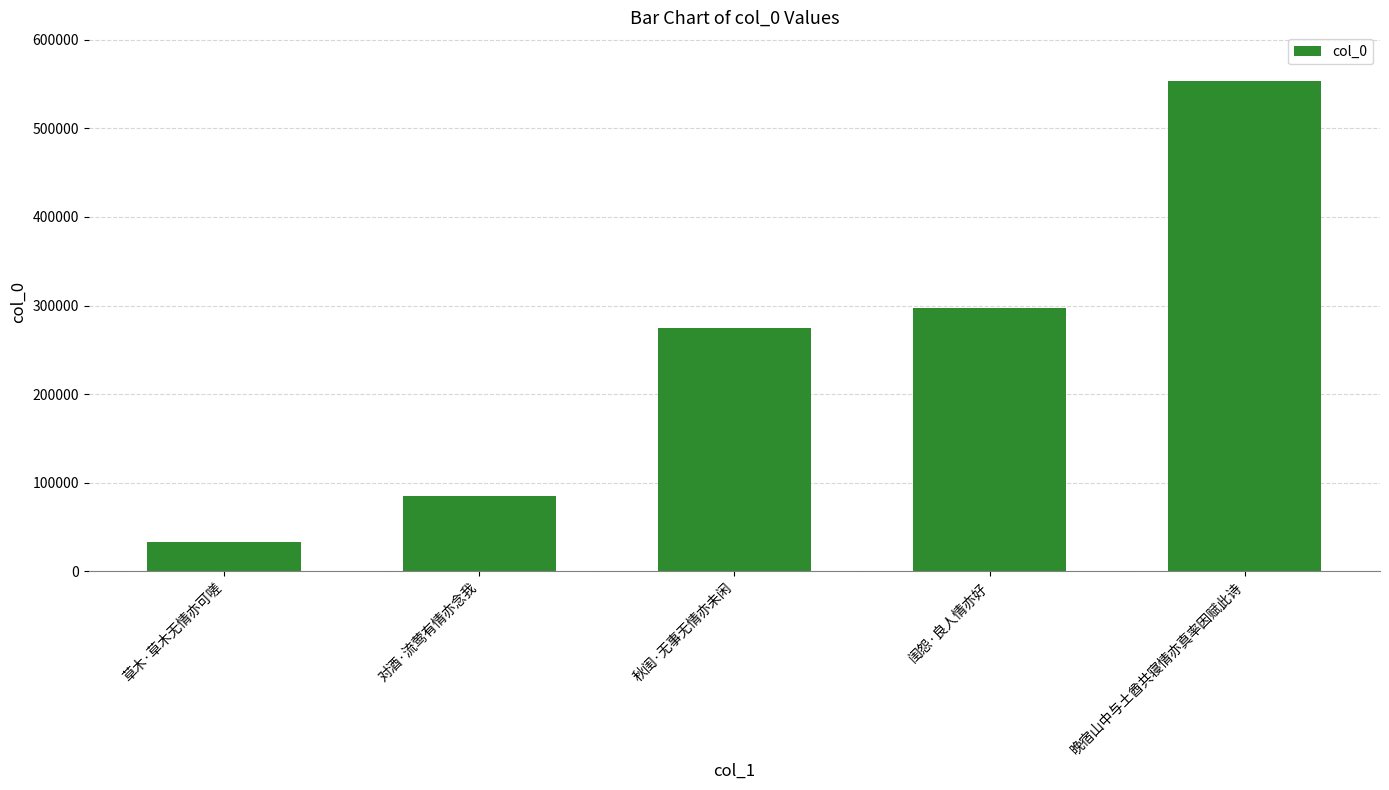

Reading left to right, extract all data points from this chart.

33042	84985	274190	296815	553310